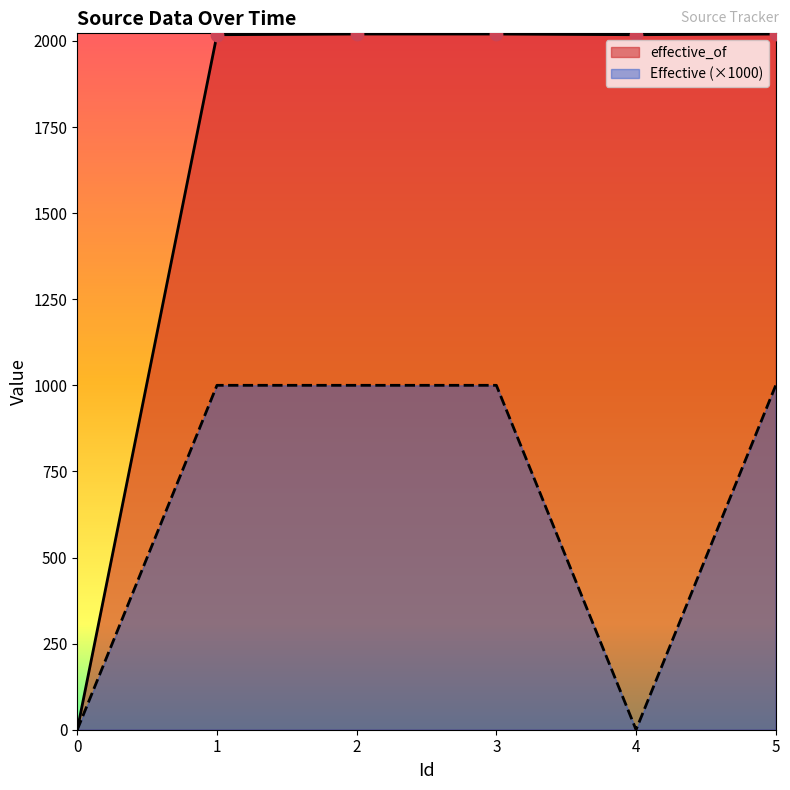

Which series contains the lowest Y value?

effective_of